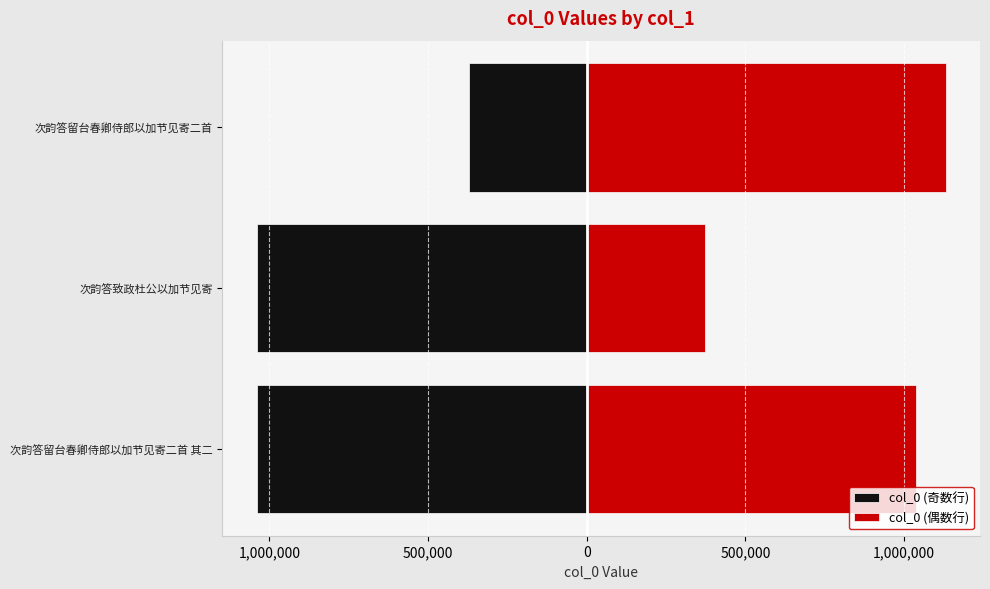

How many groups of bars are there?

3